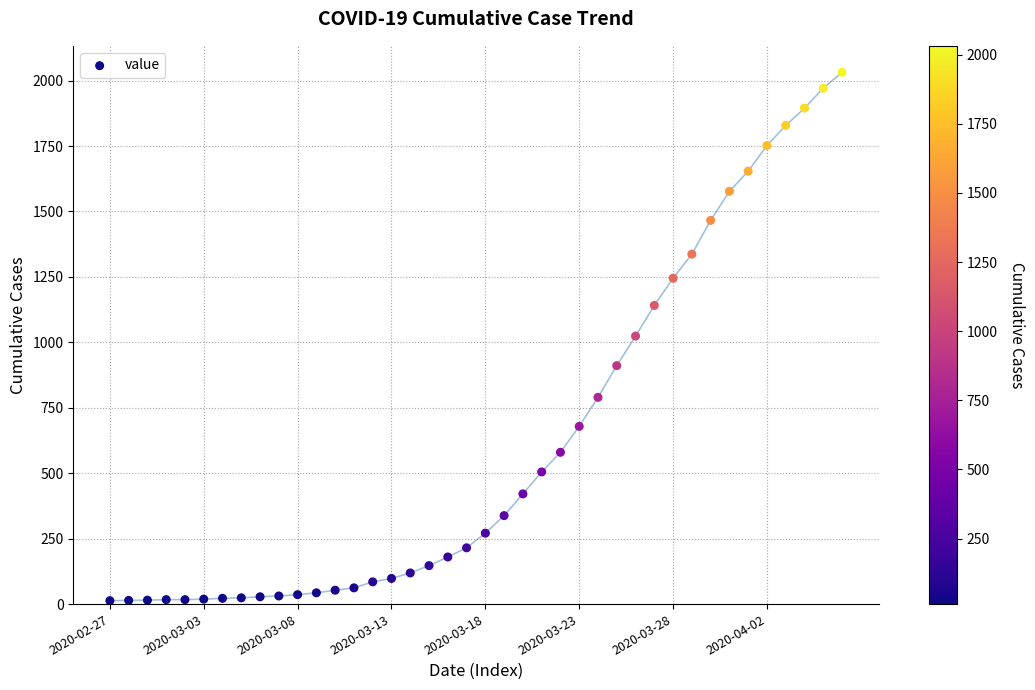

What is the range of Y values (max minus min)?

2019